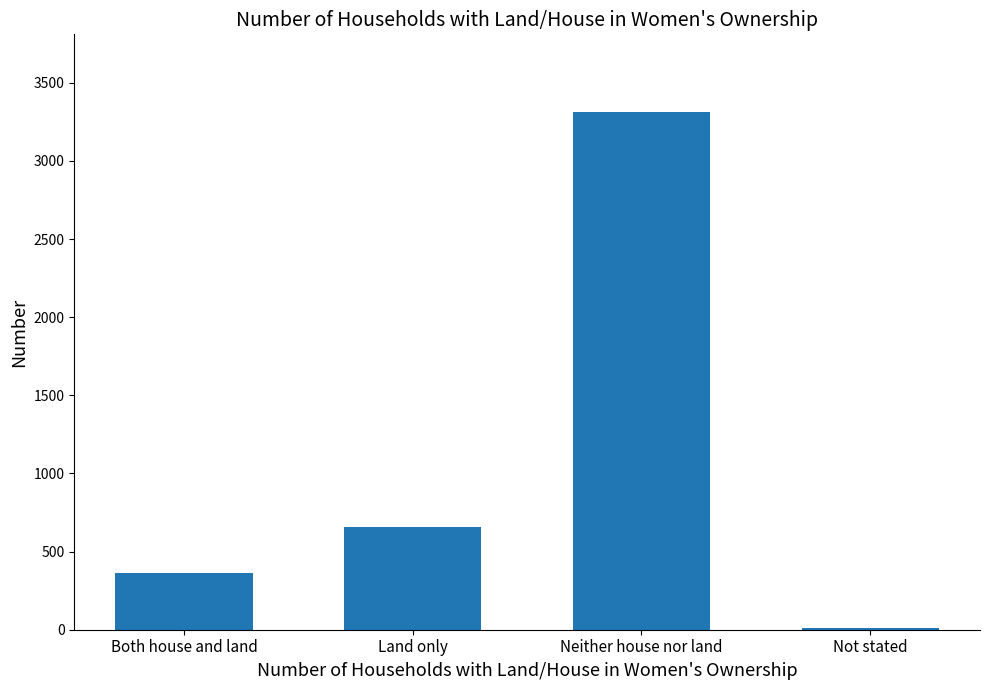

Which has a higher value, Neither house nor land or Land only?

Neither house nor land